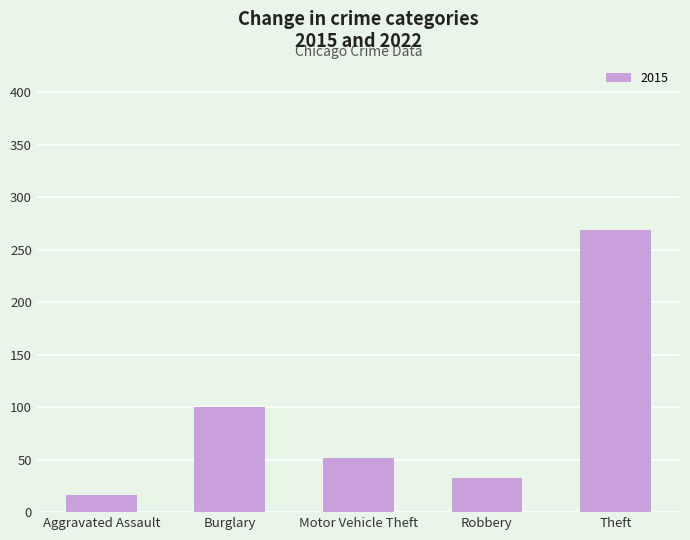

What is the label of the 5th bar from the left?

Theft